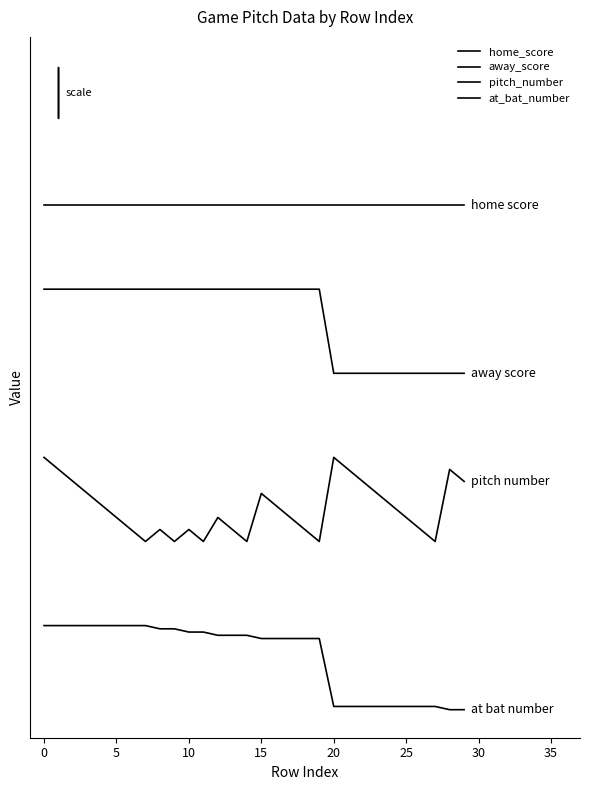

Which series has the largest range (max minus min)?

at_bat_number